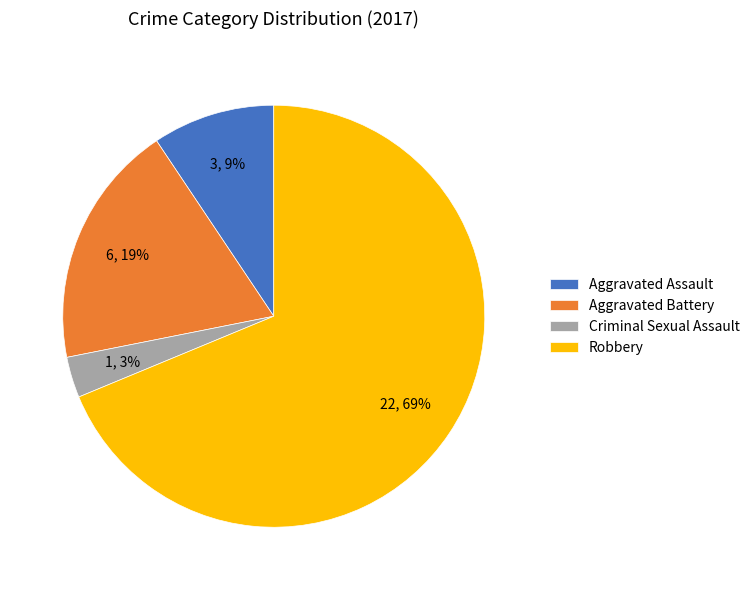

Which category has the smallest portion of the pie?

Criminal Sexual Assault